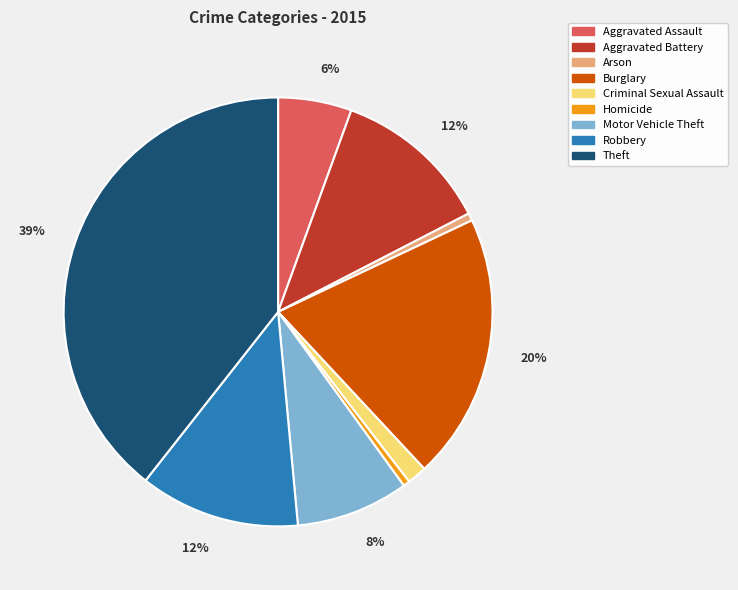

What is the ratio of the value at Aggravated Battery to the value at Theft?

0.3